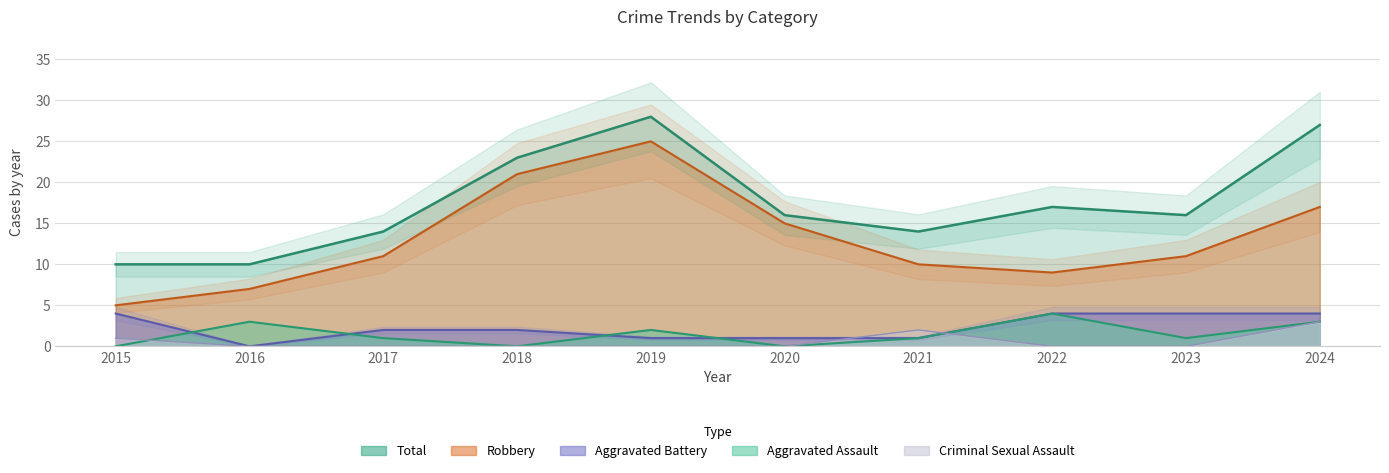

What is the difference between the highest and lowest values at 2017?

14